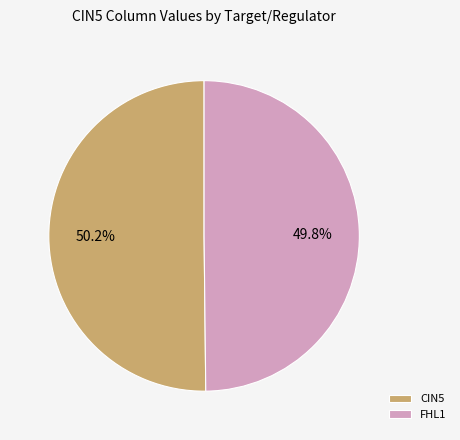

To the nearest percent, what portion does CIN5 represent?

50%